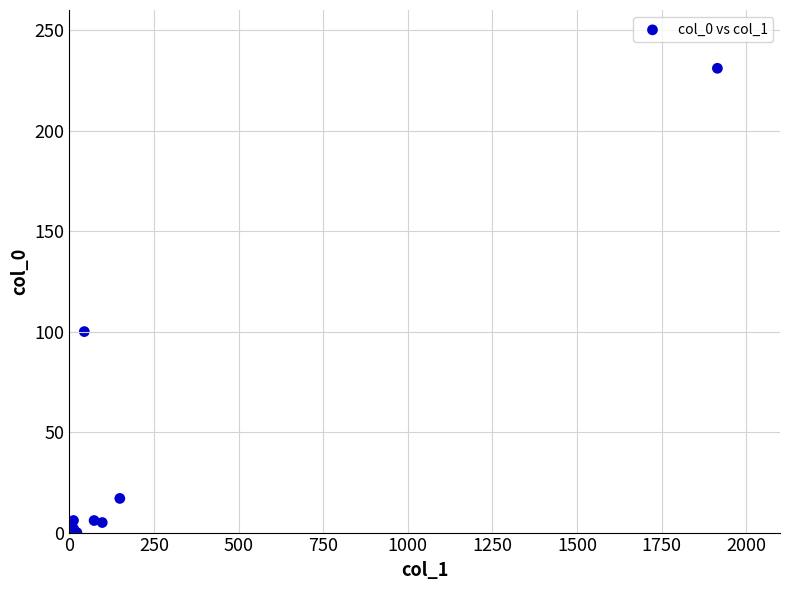

What Y value in the scatter plot is closest to 115?

100